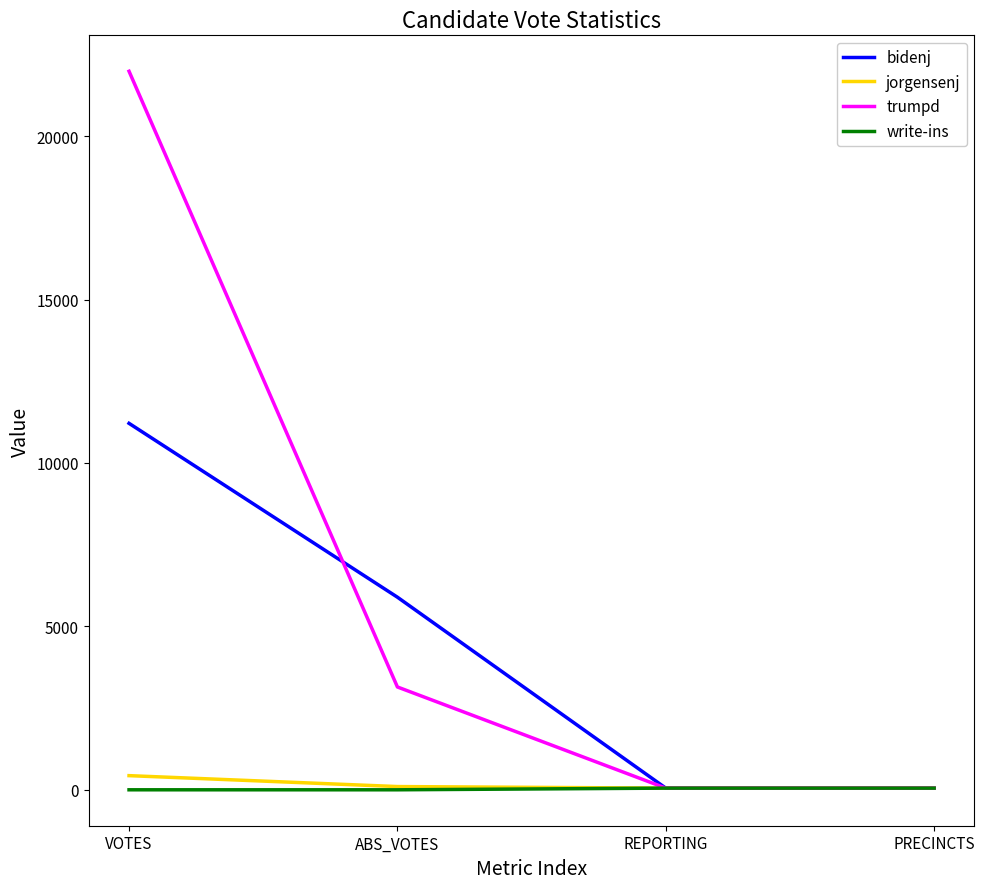

Which series has the largest total across all categories?

trumpd